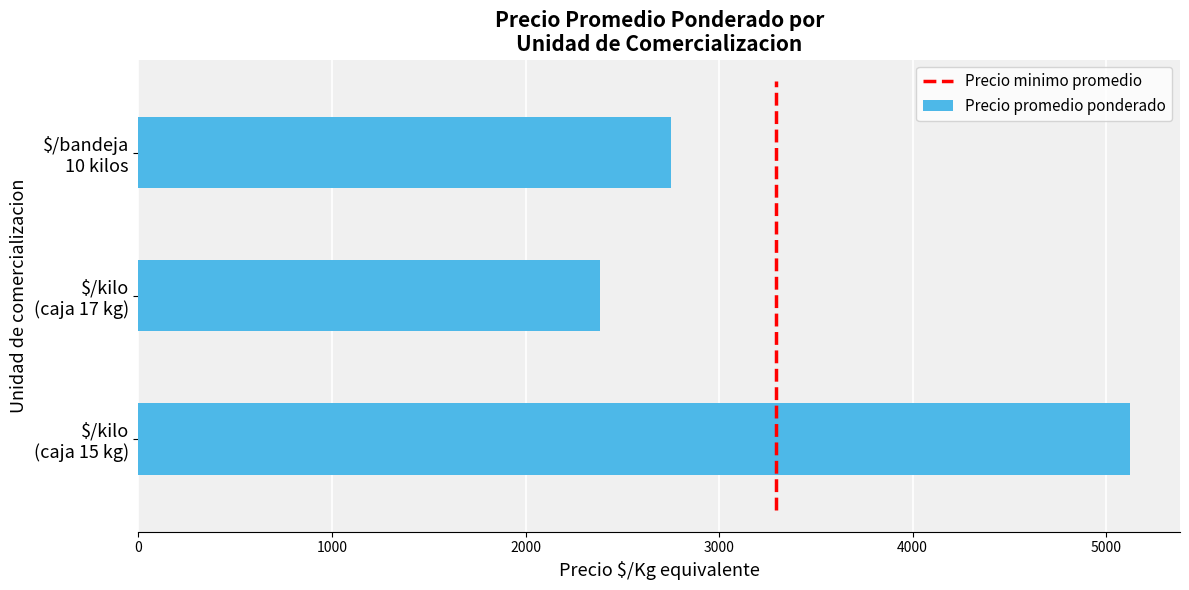

How many categories are shown in the chart?

3